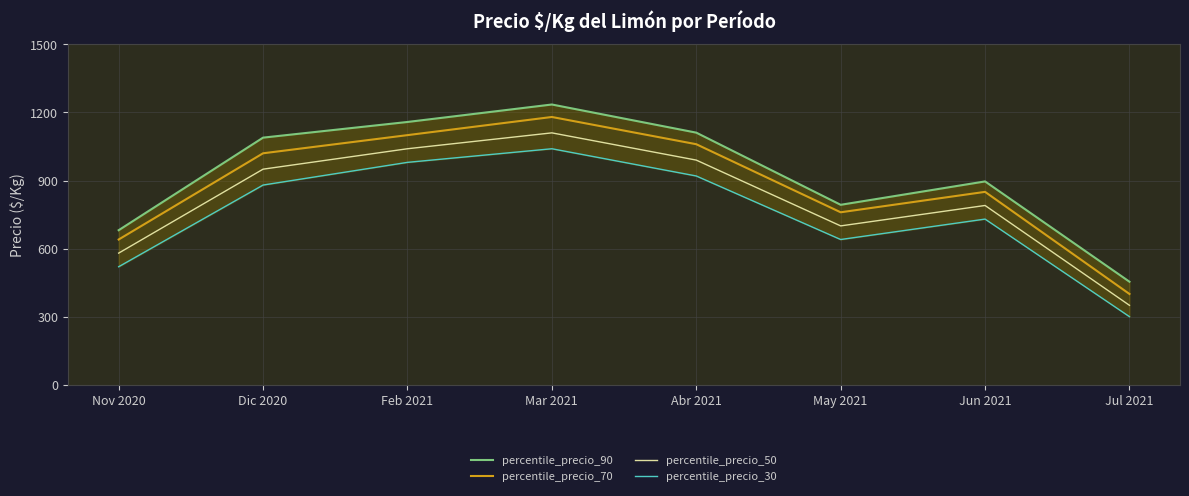

Does the chart display data point markers on the line(s)?

No